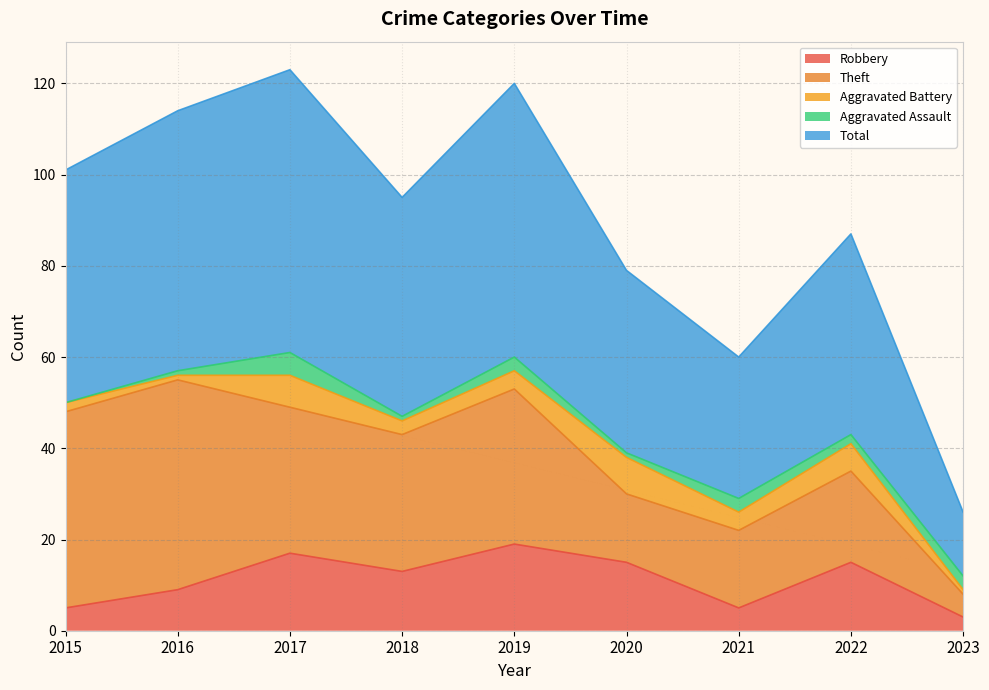

Which category has the highest value across all series?

2017